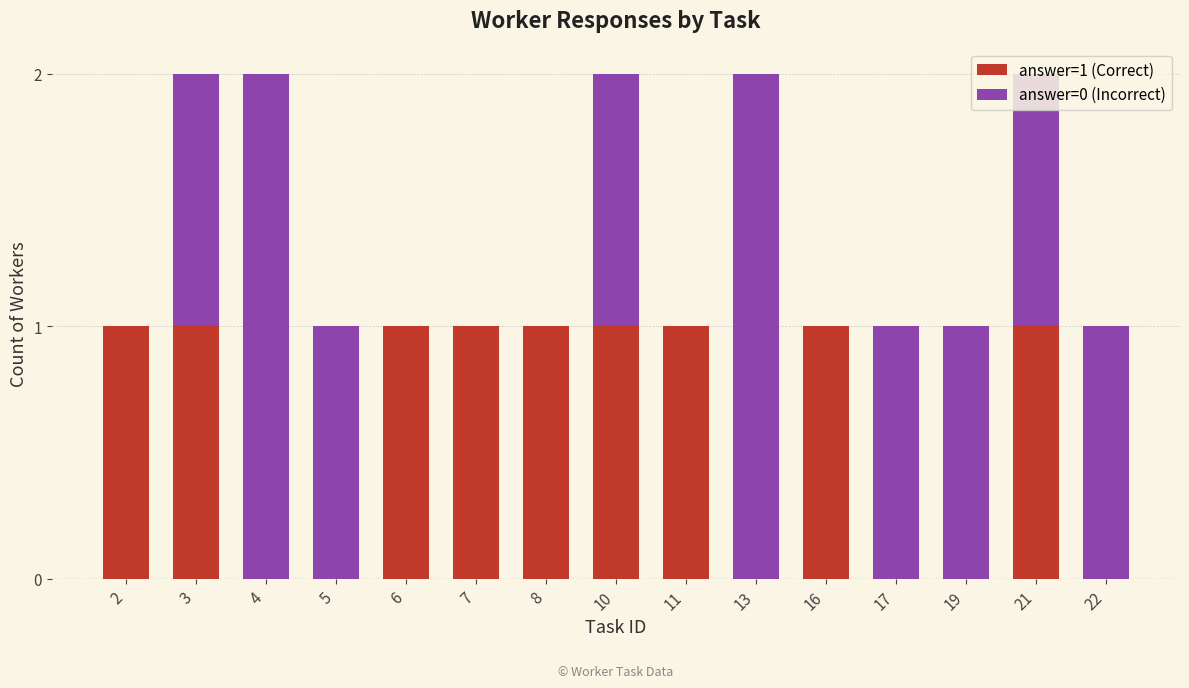

The answer=1 (Correct) series shows 1 at 2. True or false?

True